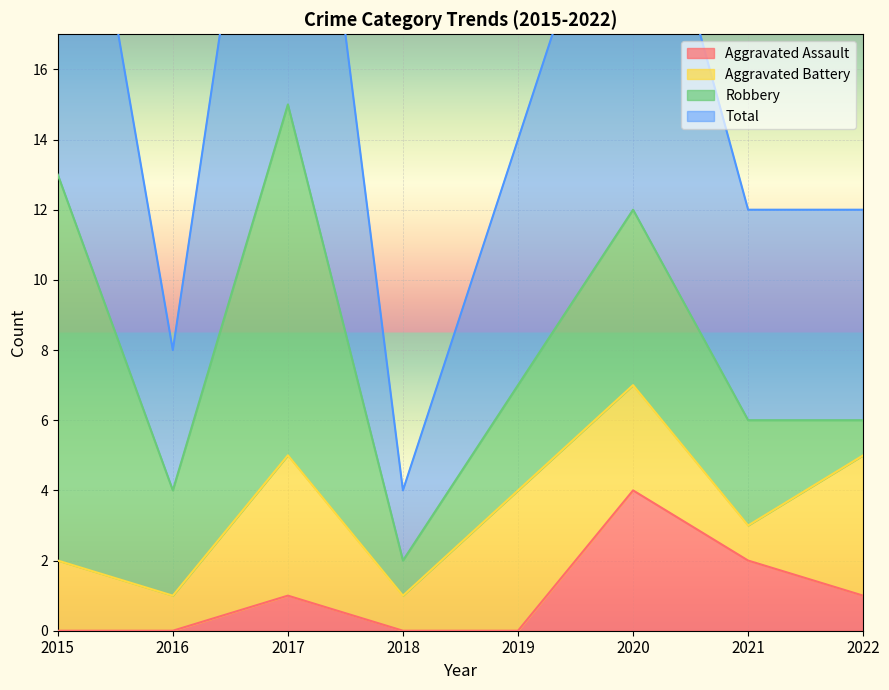

Count the Aggravated Assault values in the range 0 to 2.

7